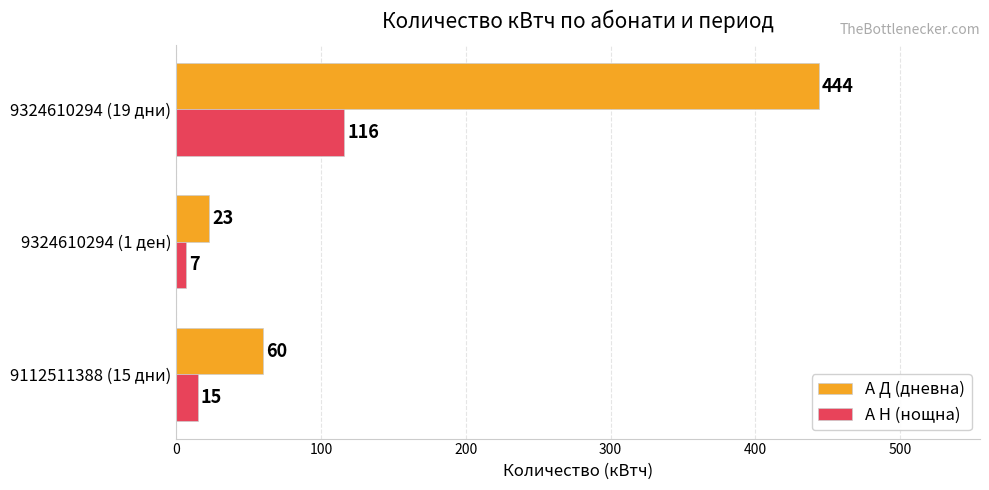

What is the average value of the А Н (нощна) series?

46